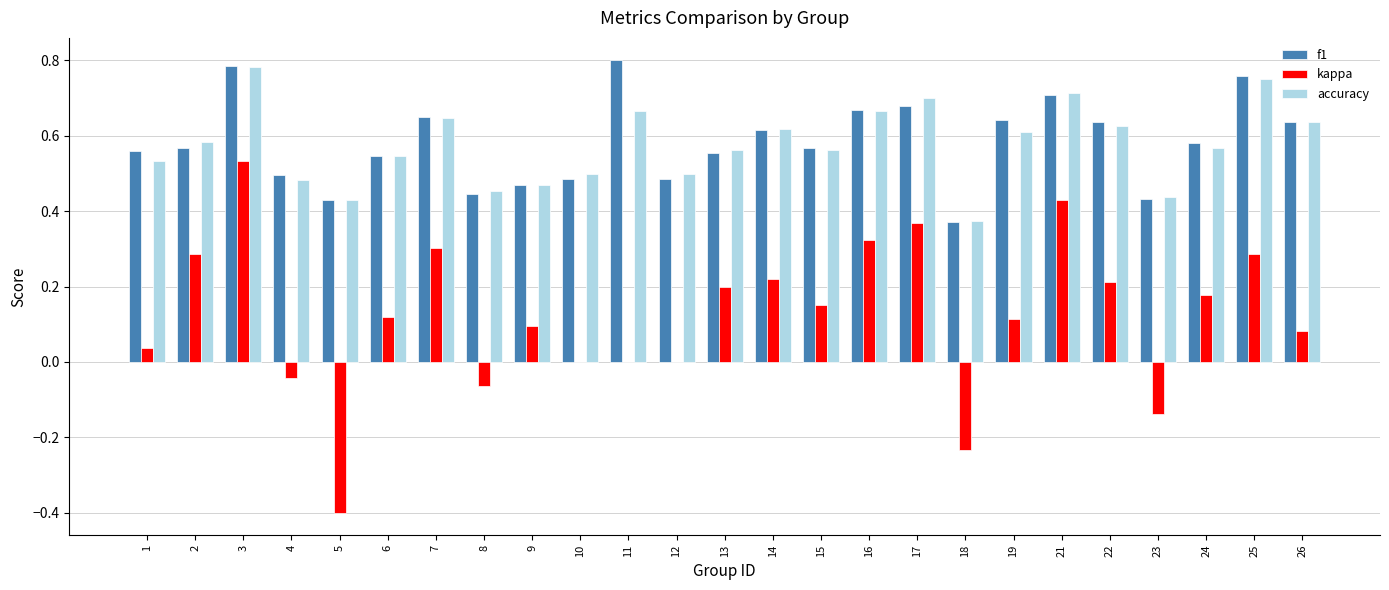

Where does the kappa series first go above 0?

1